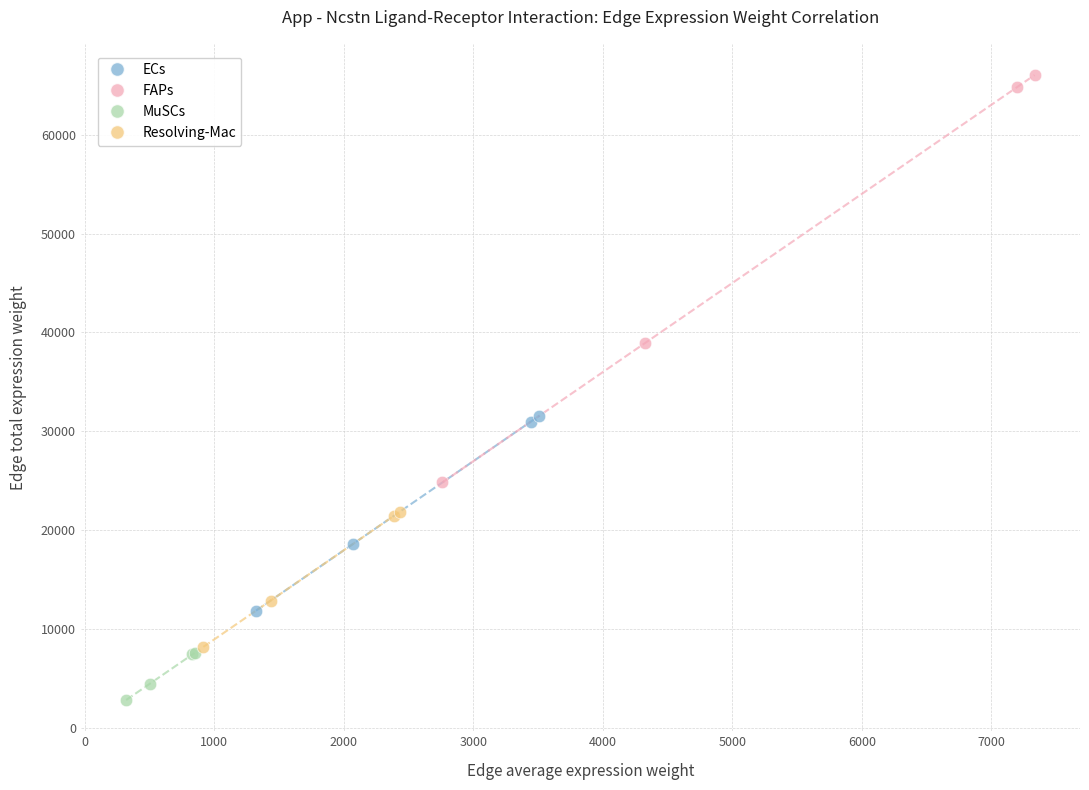

Which series has the widest spread of Y values?

FAPs